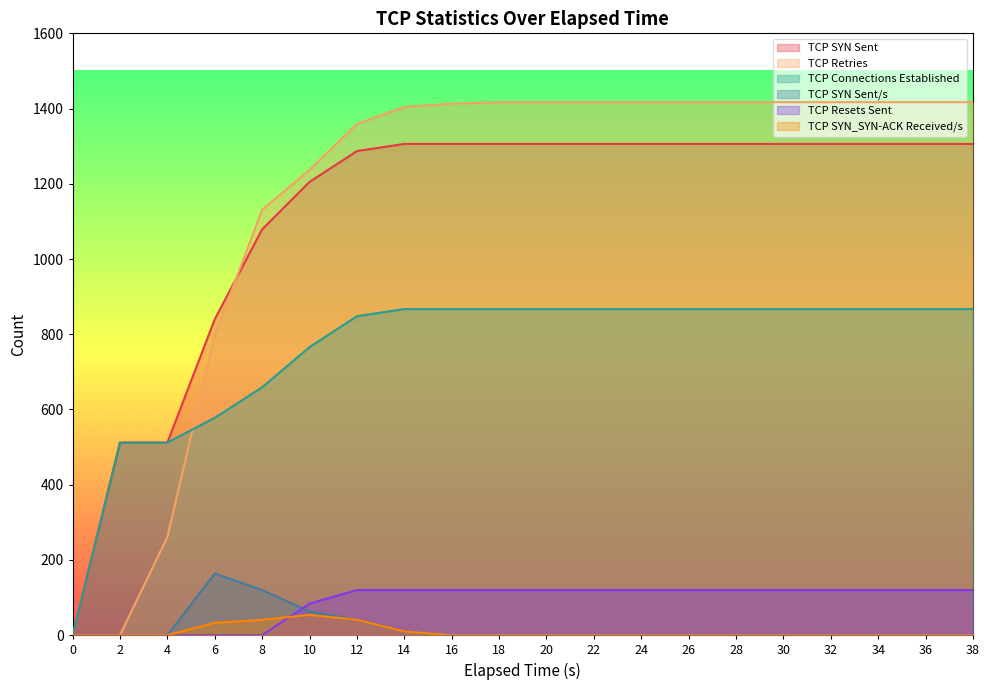

What is the difference between the highest and lowest values at 6?

840